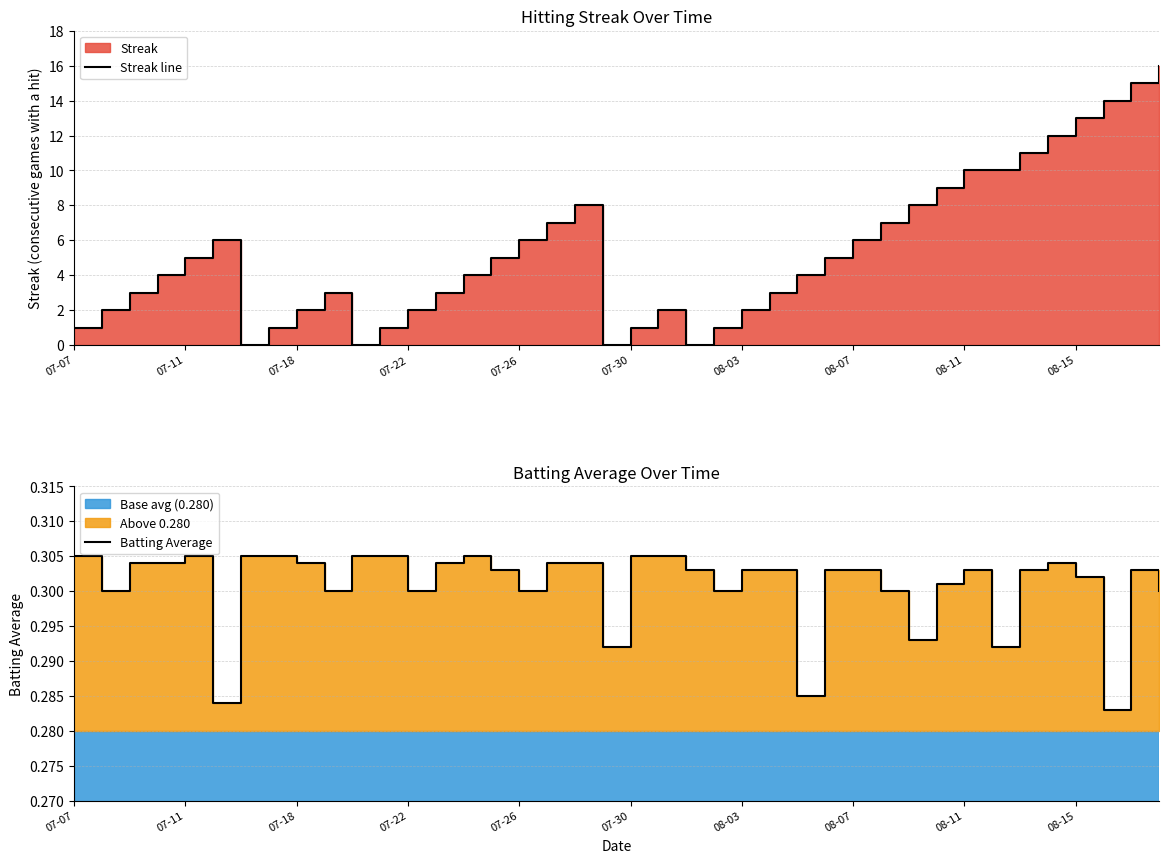

Where is Batting Average nearest to the value 0?

37